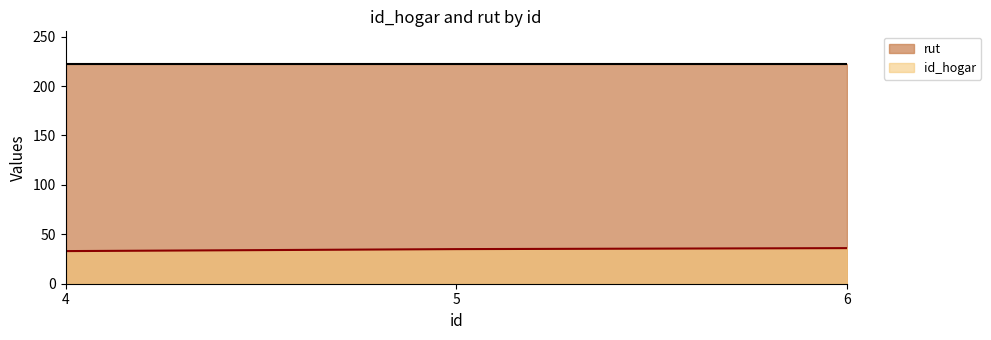

What is the difference between the values at 4 and 5?

2